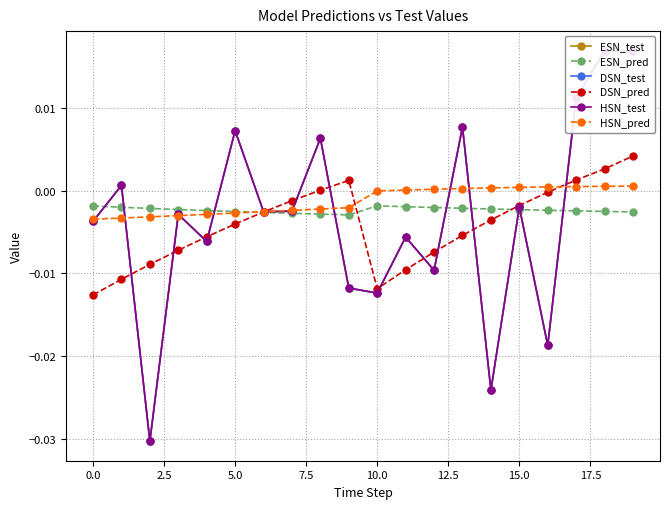

What are all the series names shown in the legend?

ESN_test, ESN_pred, DSN_test, DSN_pred, HSN_test, HSN_pred